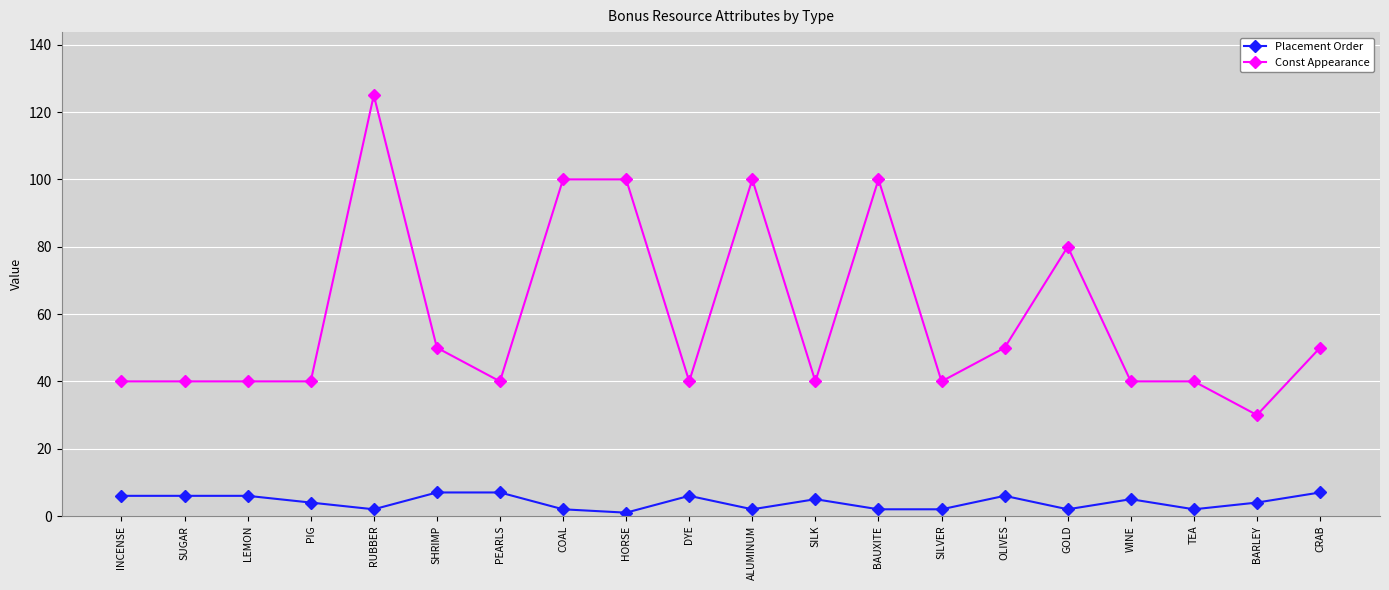

Does the chart have visible grid lines?

Yes